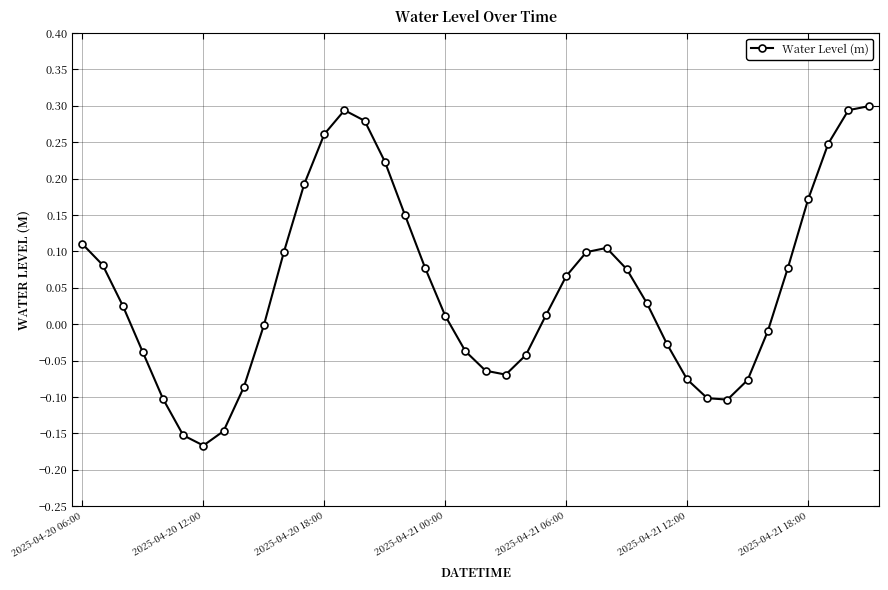

How many points are lower than both their immediate neighbors (excluding endpoints)?

3